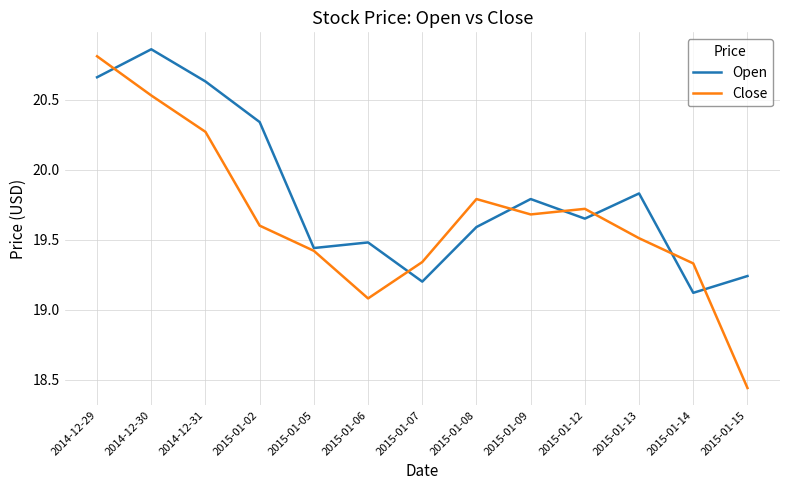

What is the lowest value of the Open series?

19.1